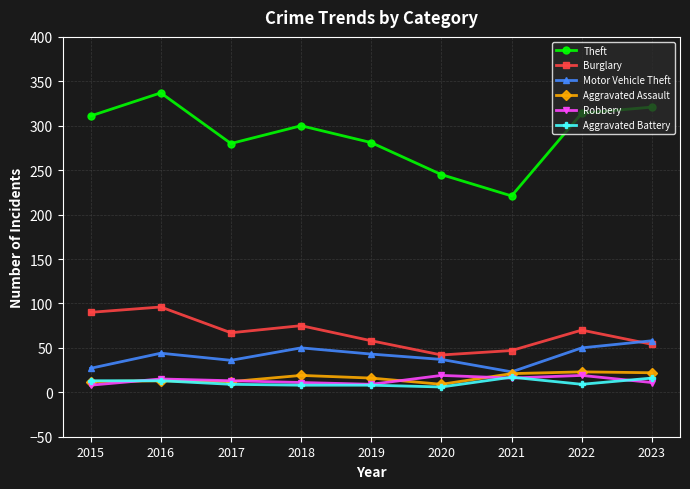

What is the difference between the highest and lowest values at 2023?

310